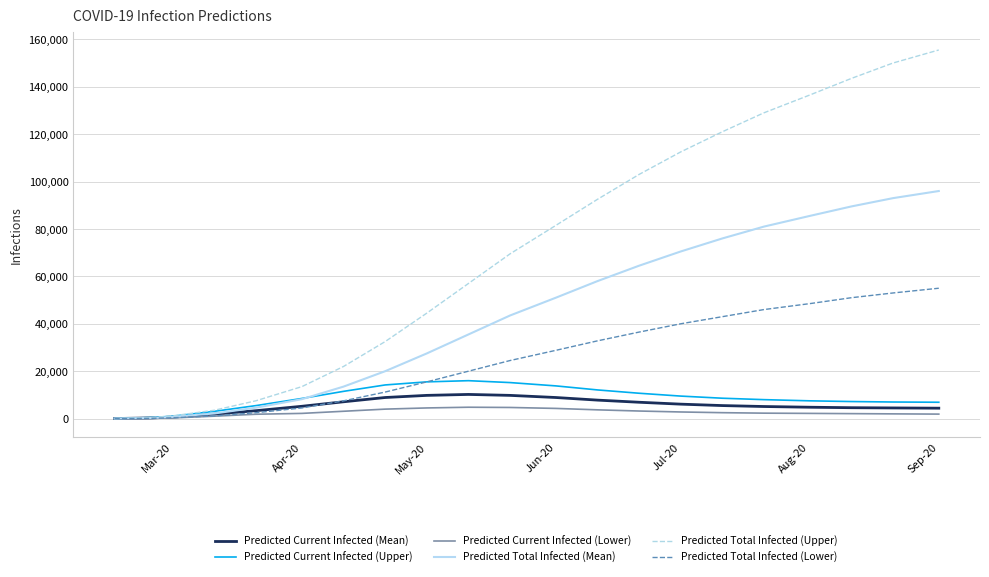

What is the maximum value shown in the chart?

155500